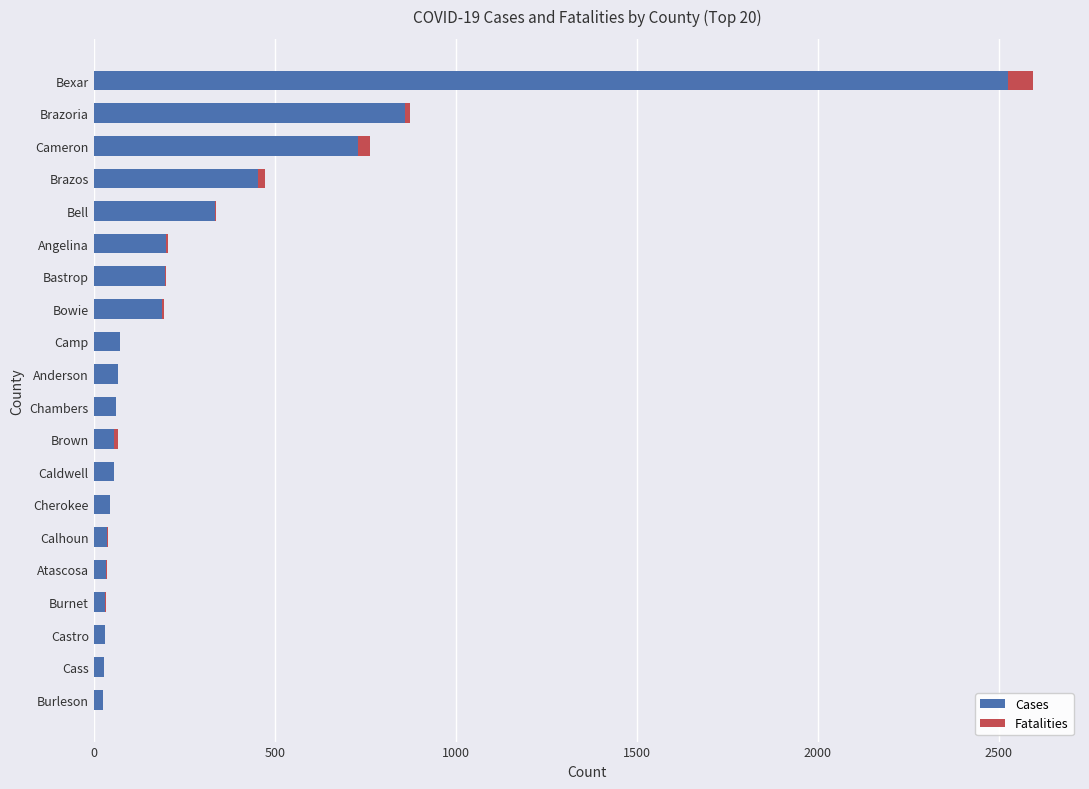

How many distinct data groups are displayed?

2